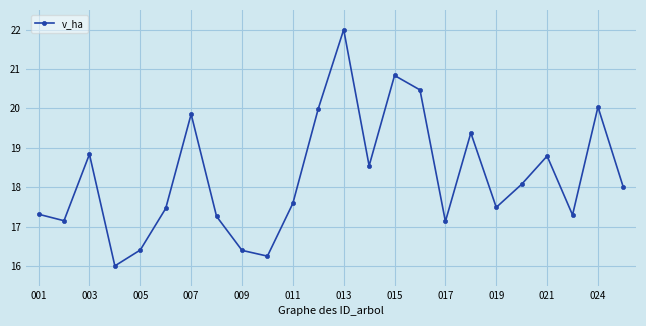

What is the difference between the maximum and minimum values?

6.0